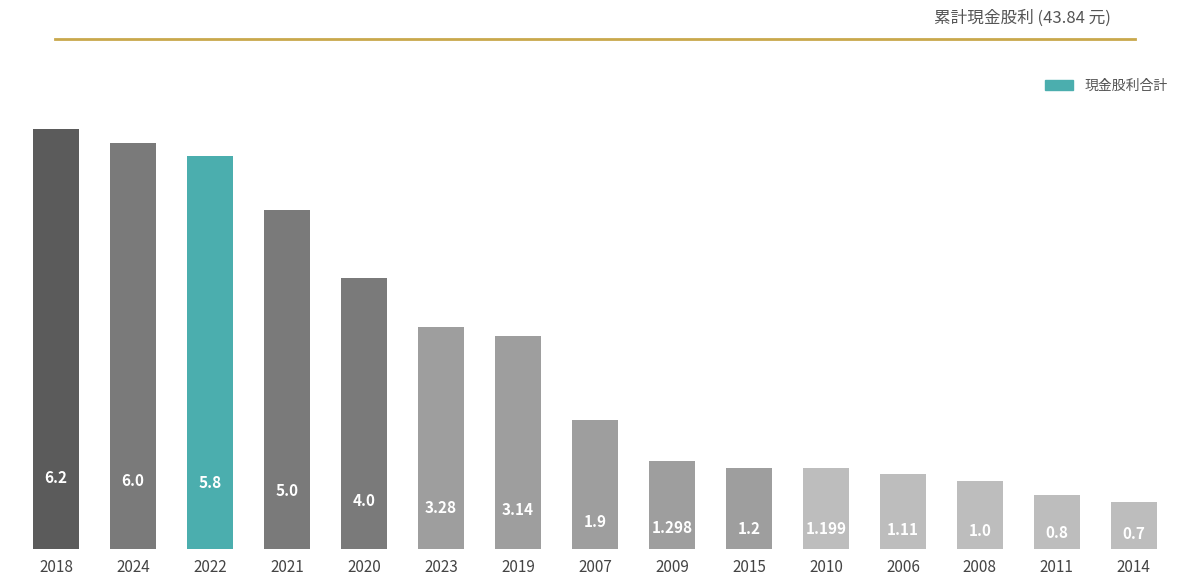

Reading left to right, list all the values displayed in this chart.

2018=6.2	2024=6.0	2022=5.8	2021=5.0	2020=4.0	2023=3.3	2019=3.1	2007=1.9	2009=1.3	2015=1.2	2010=1.2	2006=1.1	2008=1.0	2011=0.8	2014=0.7